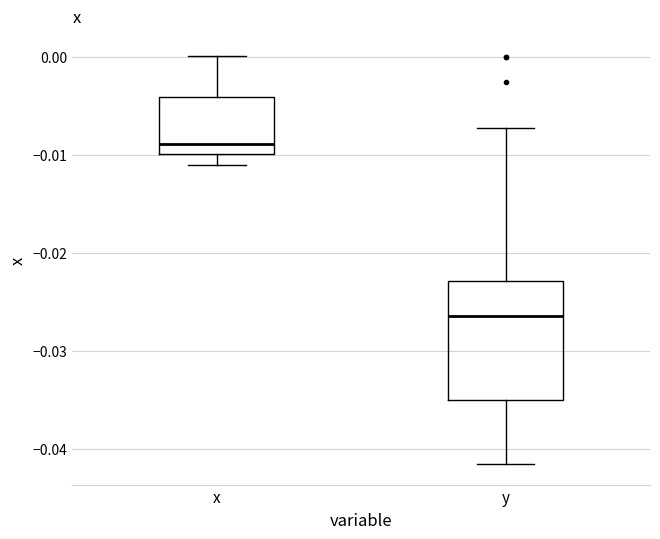

Comparing the boxes themselves (not the whiskers), which one is the tallest?

y